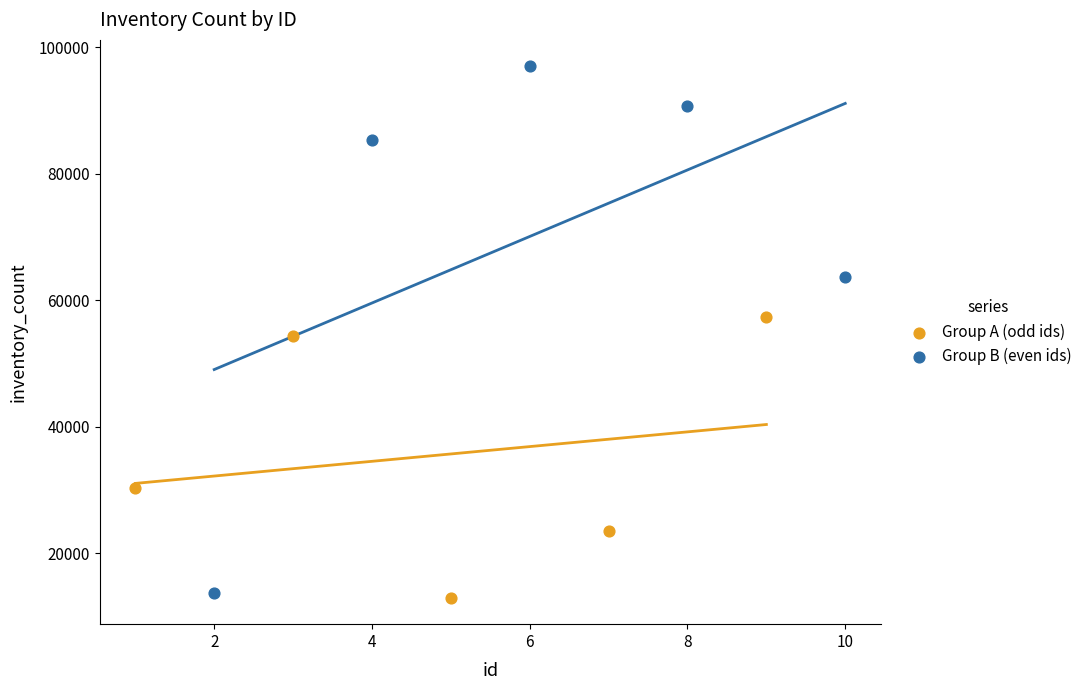

Which series reaches the minimum Y coordinate?

Group A (odd ids)